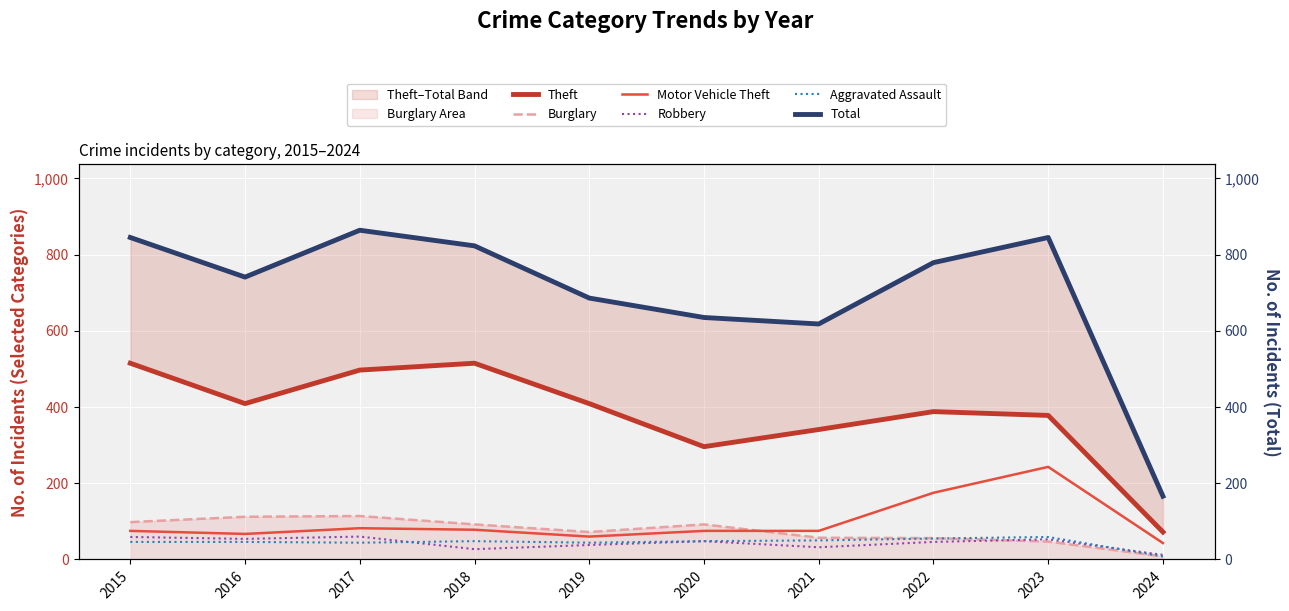

What is the value of the Theft point at the 1st from the left?

515